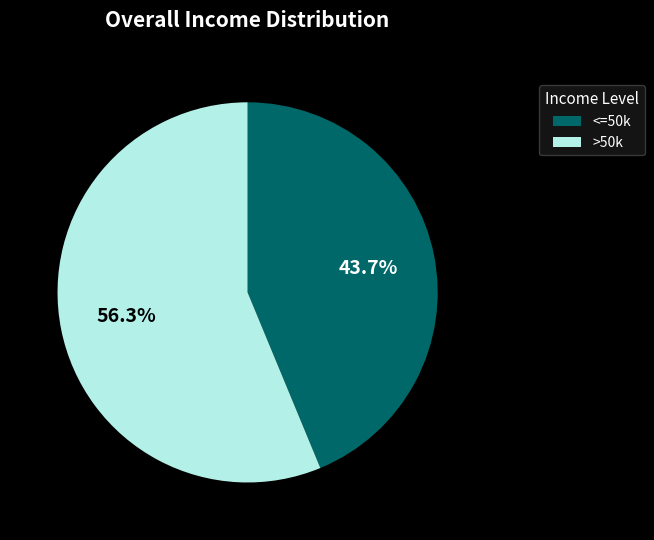

Which has a higher value, <=50k or >50k?

>50k